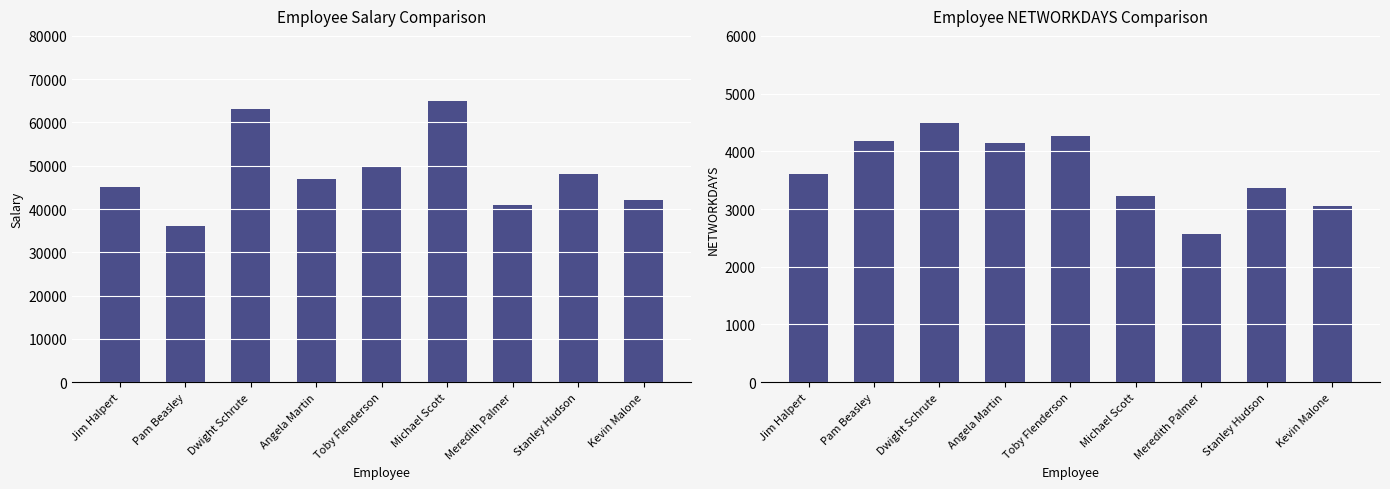

Which category has the highest value in the NETWORKDAYS series?

Dwight Schrute